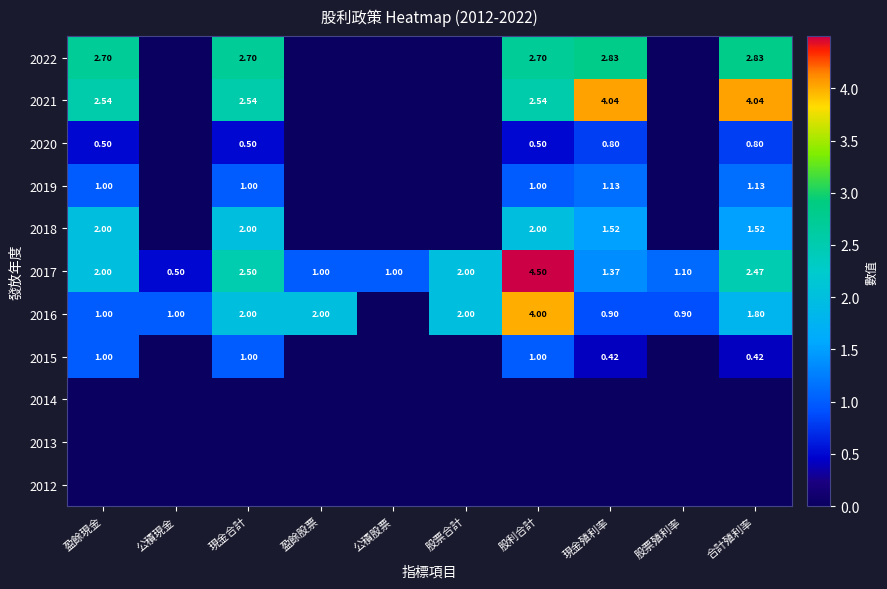

At 現金殖利率, list the series in order from largest to smallest.

2021, 2022, 2018, 2017, 2019, 2016, 2020, 2015, 2014, 2013, 2012